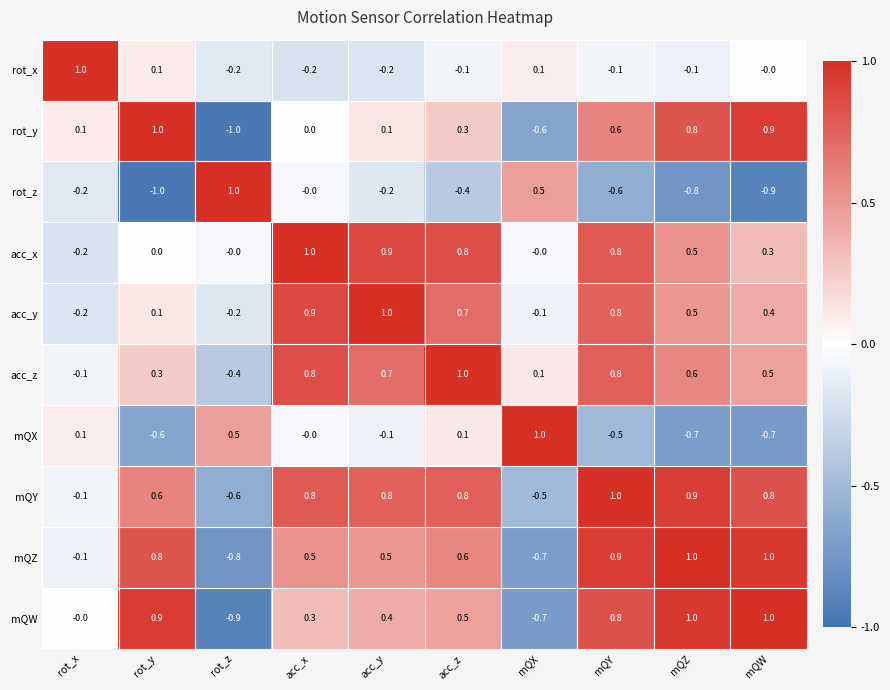

Which series has the largest total across all categories?

mQY